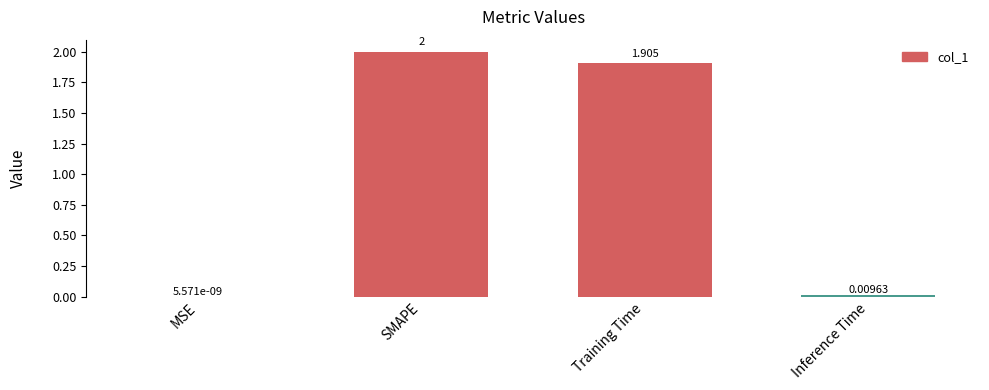

At which label is the value closest to 1?

Training Time